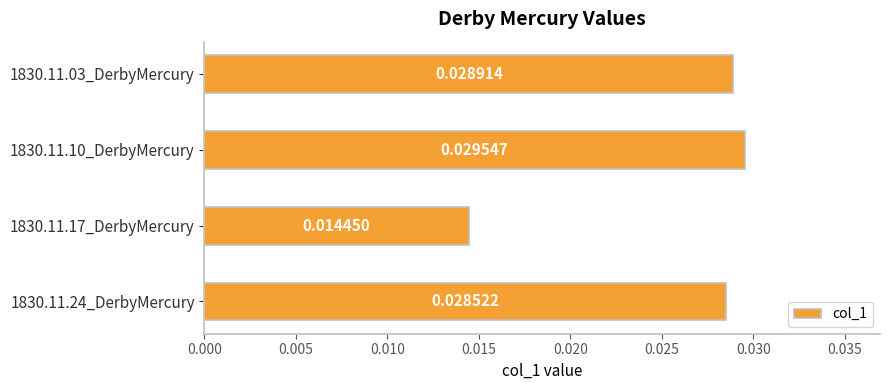

Which has a higher value, 1830.11.24_DerbyMercury or 1830.11.03_DerbyMercury?

1830.11.03_DerbyMercury